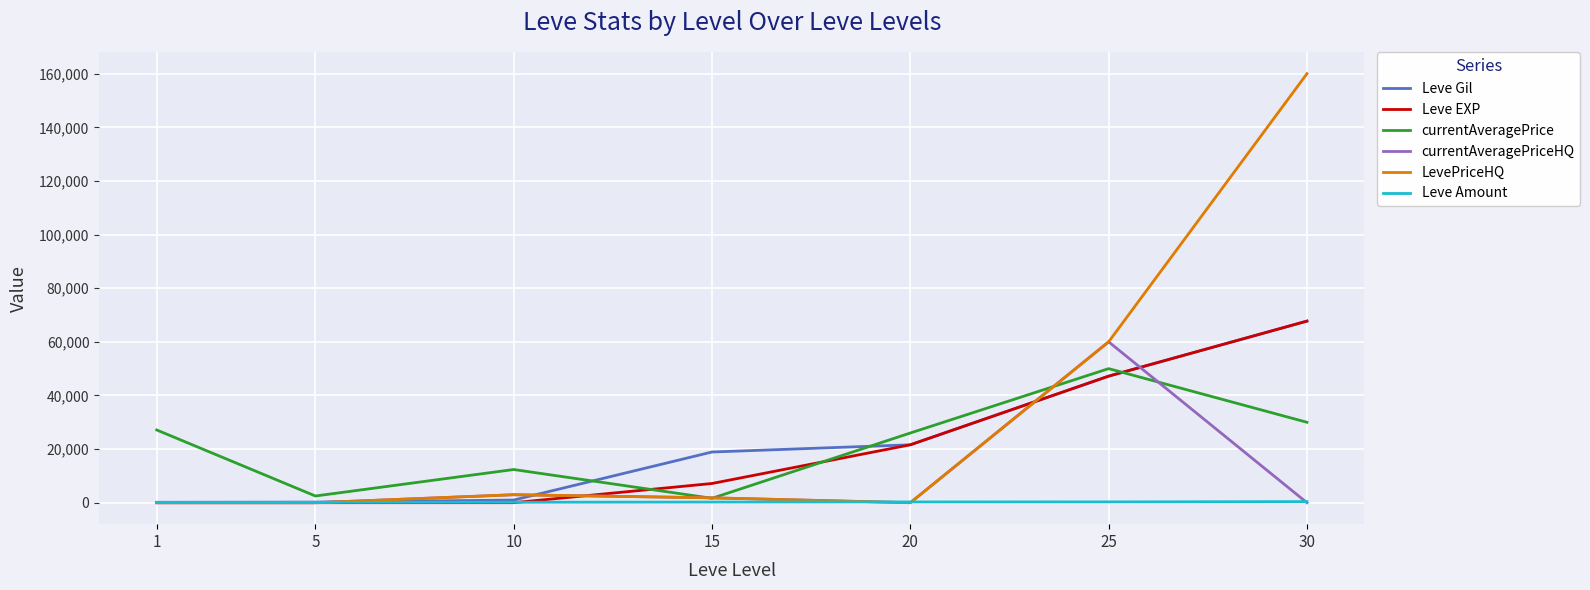

How many times do Leve Gil and currentAveragePrice cross each other?

3